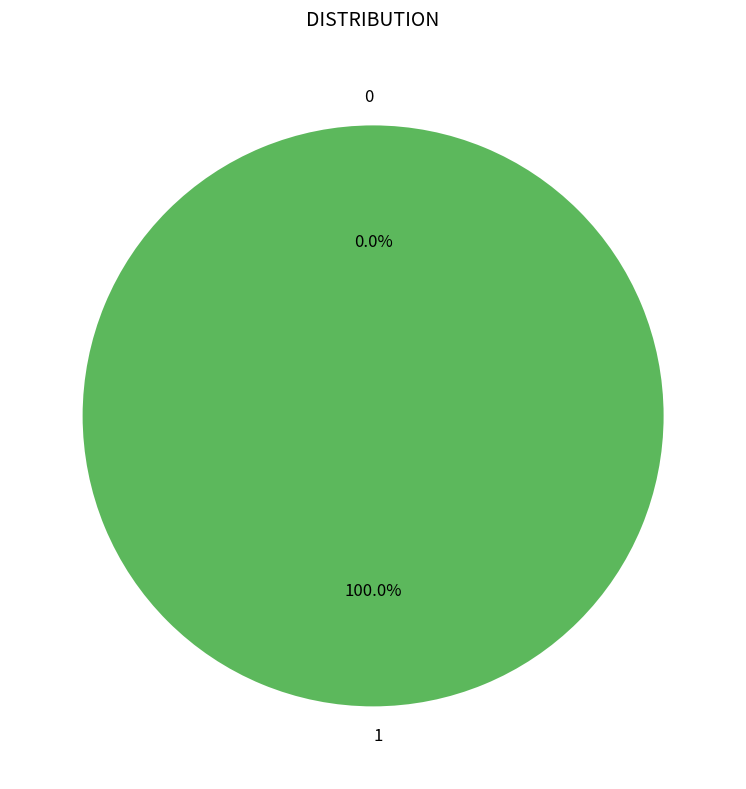

What percentage is the 1 slice, to the nearest percent?

100%